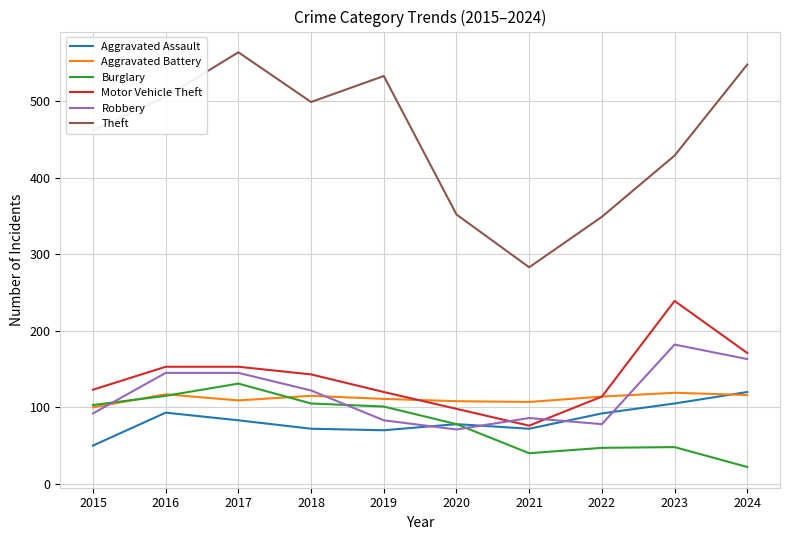

What is the minimum value for Aggravated Assault?

50